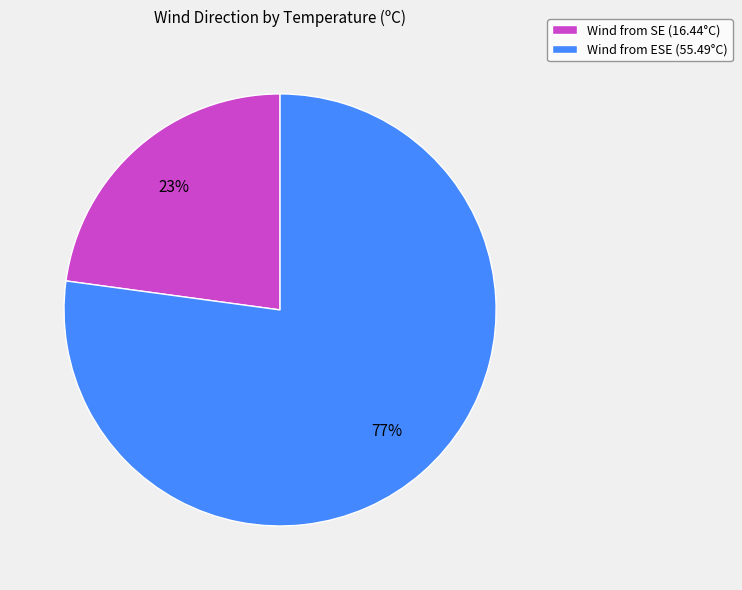

Approximately how many times larger is the value at Wind from SE (16.44°C) compared to Wind from ESE (55.49°C)?

0.3